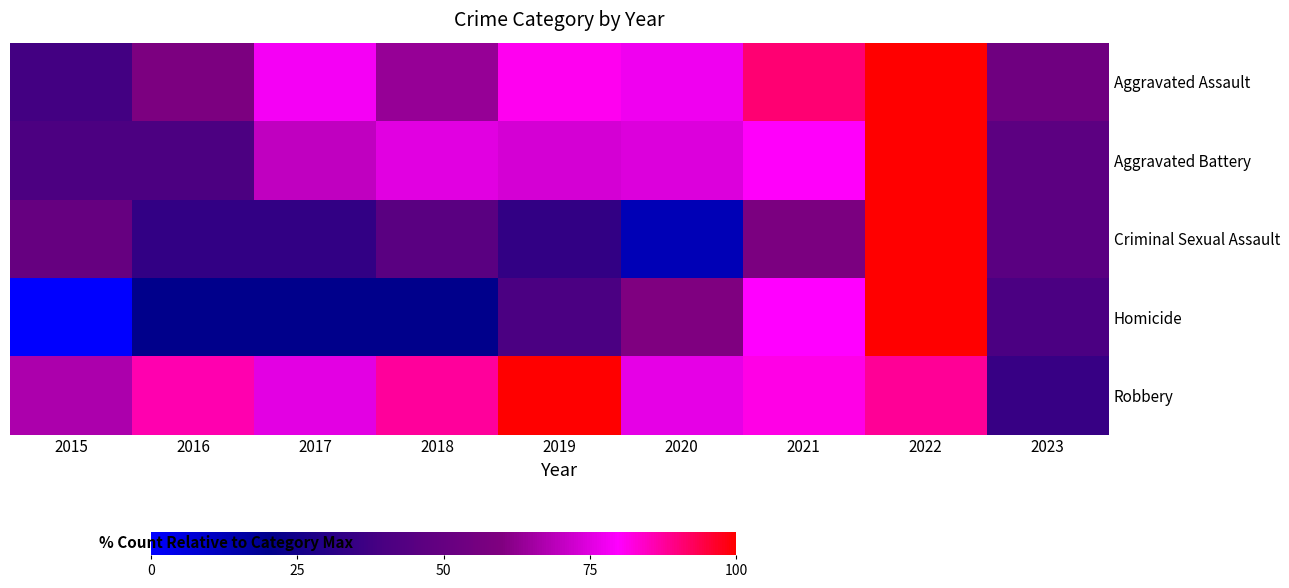

Which series changed the most between 2019 and 2021?

Homicide